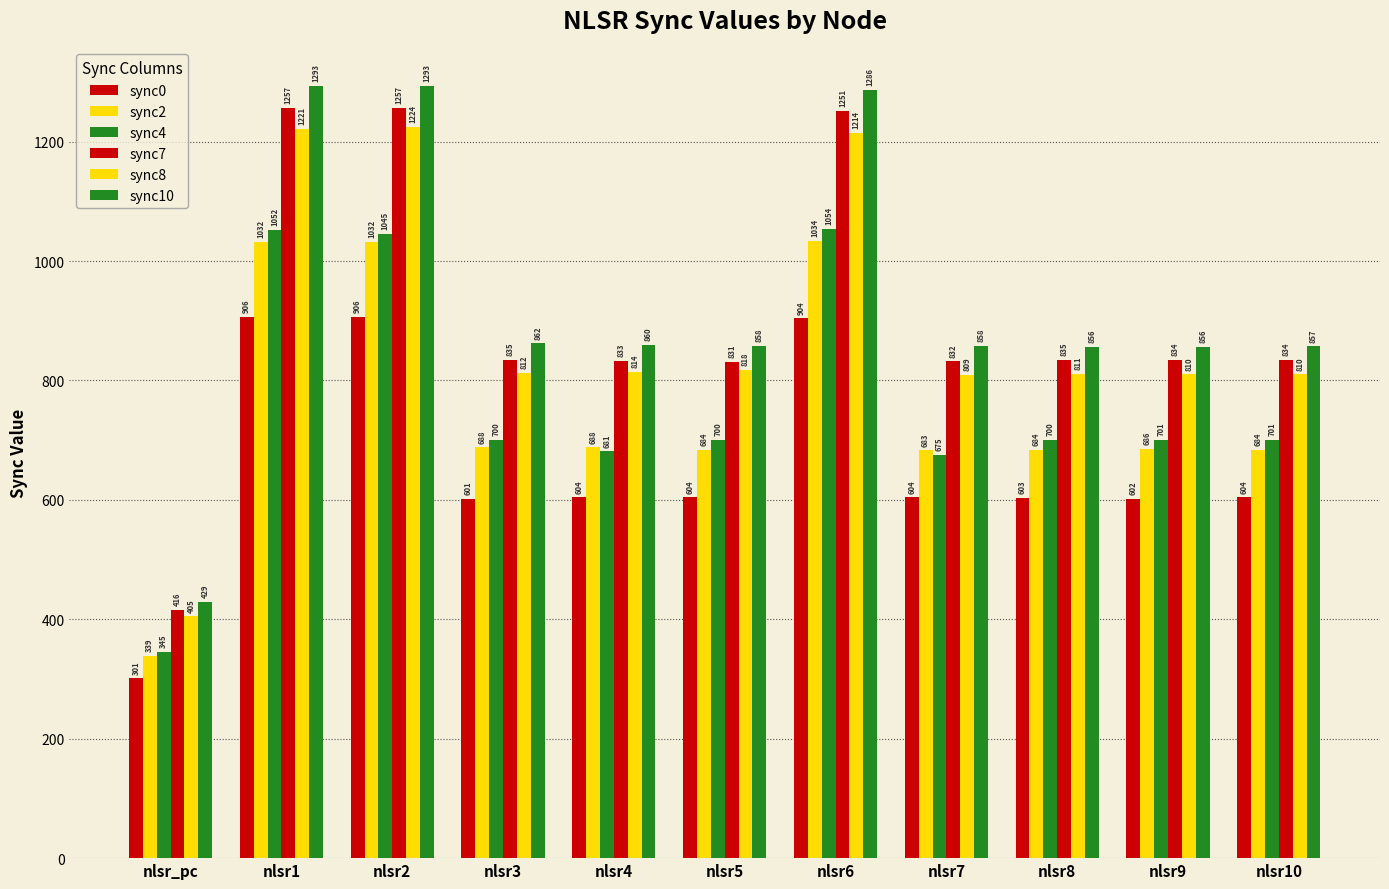

True or false: sync4 has a value of 1052 at nlsr1.

True